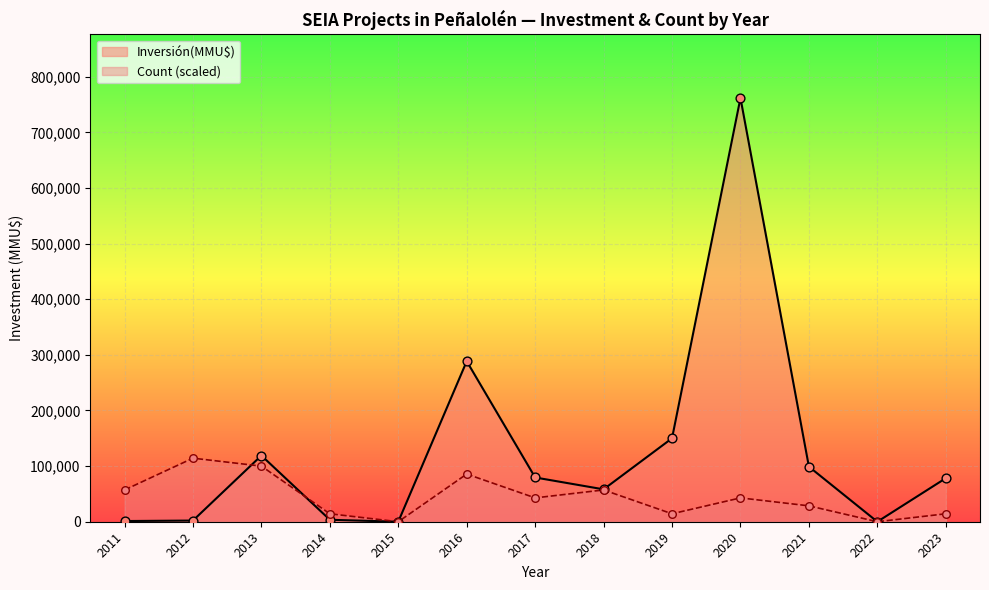

Which series has the largest Y range (max minus min)?

Inversión(MMU$)